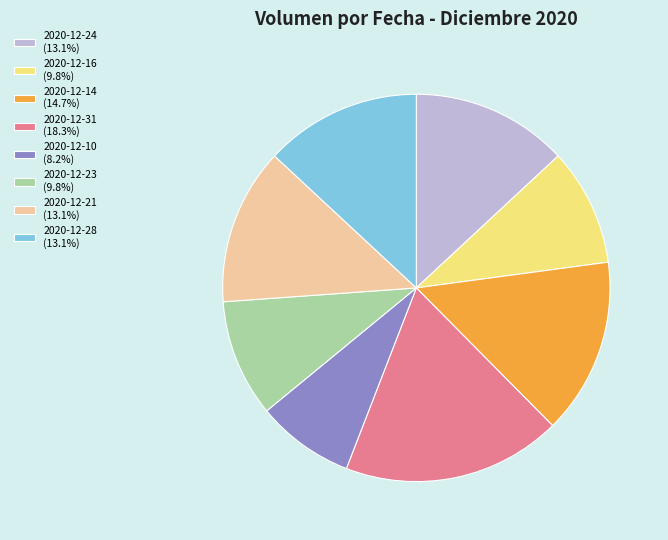

Approximately how many times larger is the value at 2020-12-28 (13.1%) compared to 2020-12-16 (9.8%)?

1.3